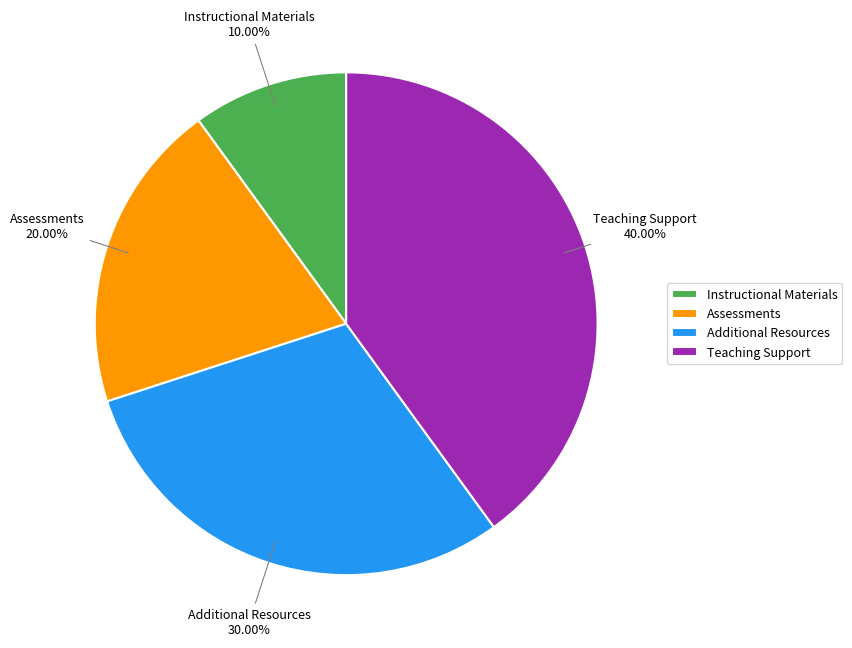

Rank the categories by value from lowest to highest.

Instructional Materials, Assessments, Additional Resources, Teaching Support